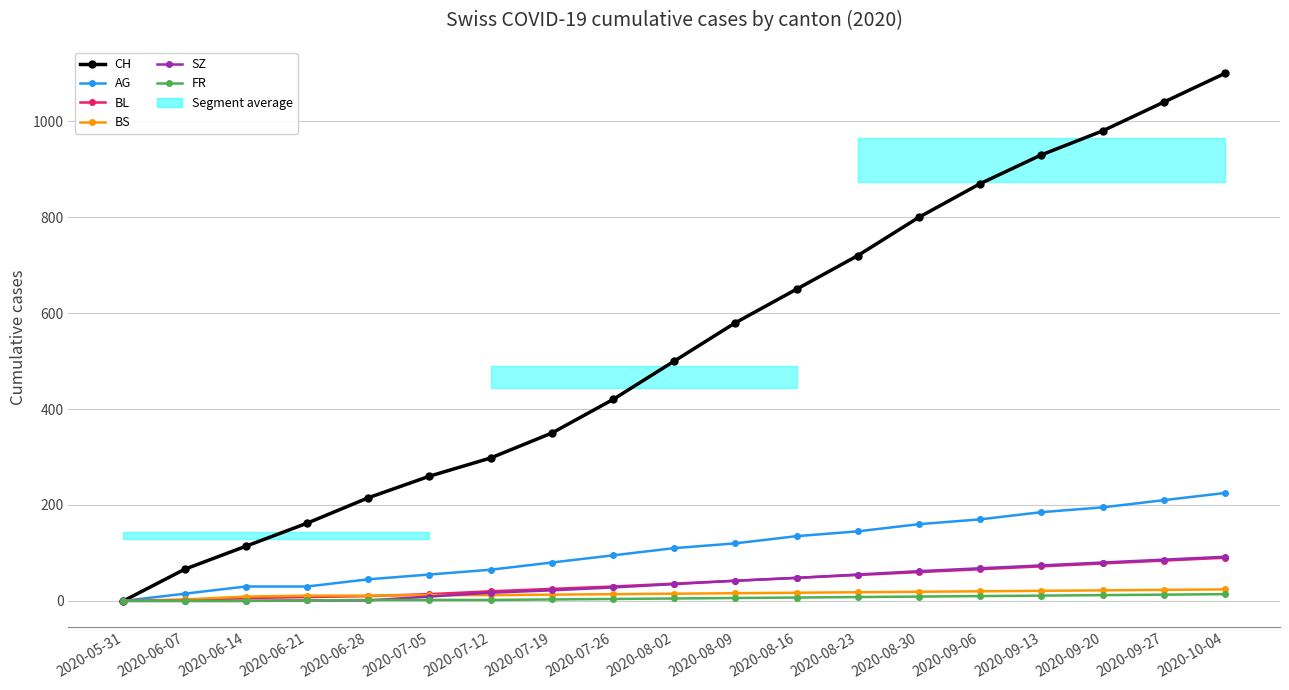

At how many categories does at least one series exceed 855?

5